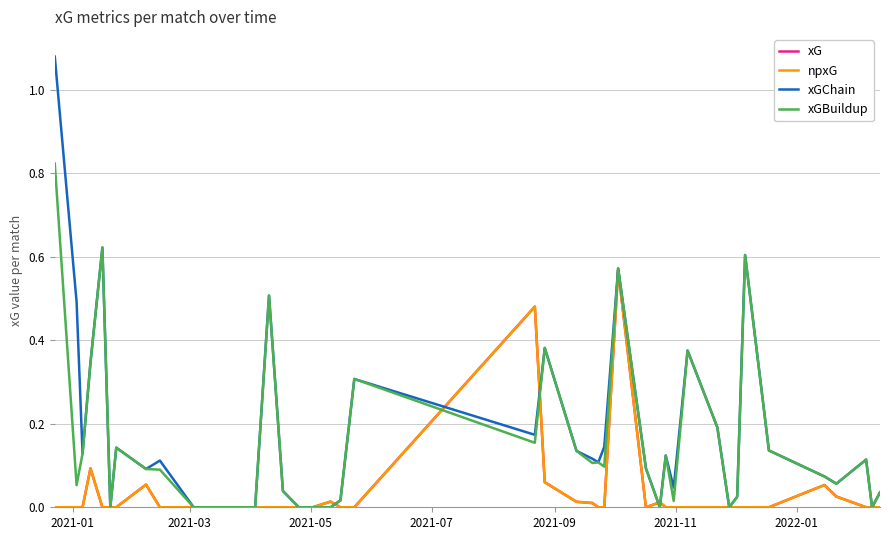

What is the maximum value shown in the chart?

1.1